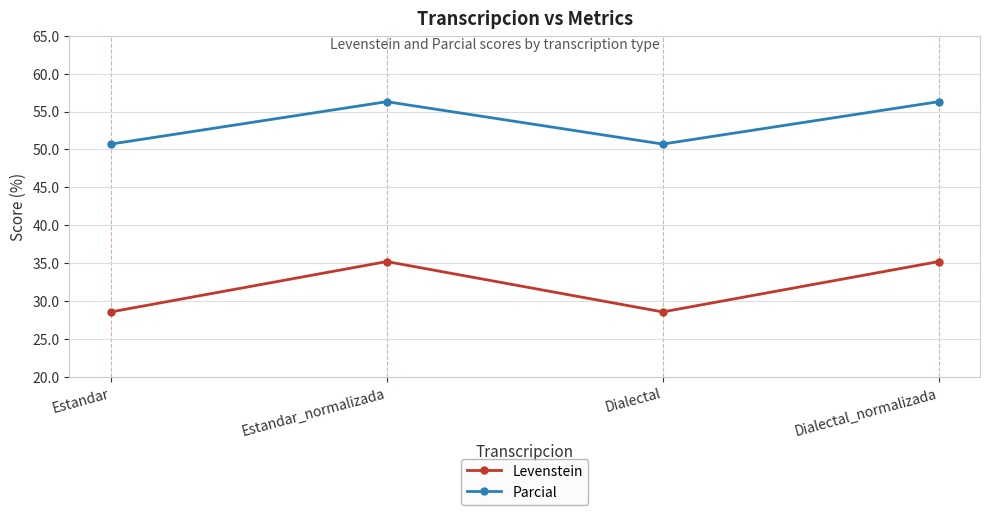

Is the value of Levenstein at Dialectal greater than the value of Parcial at Estandar?

No